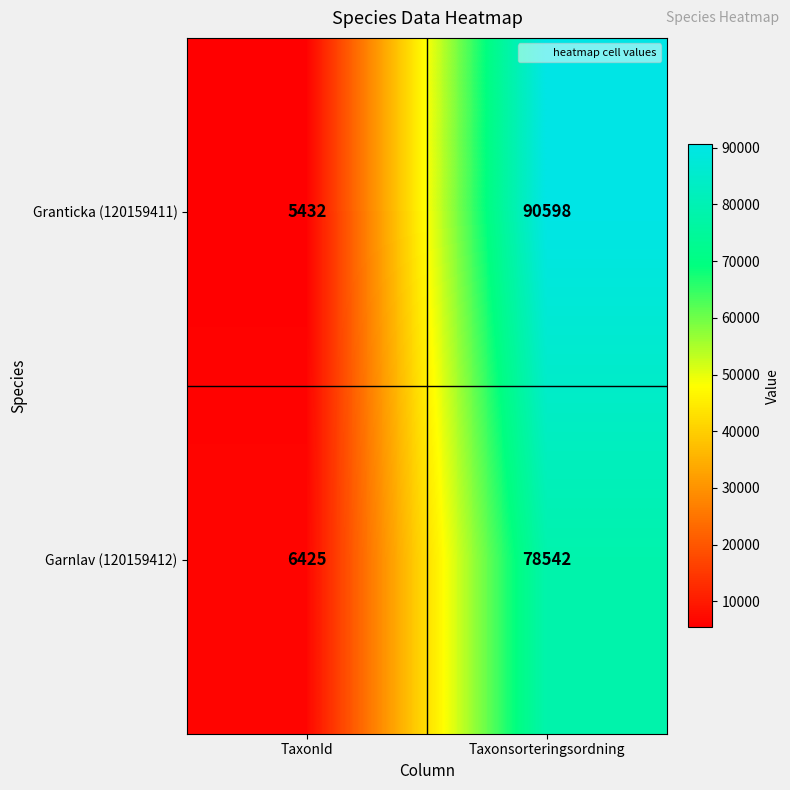

Which series has the largest total across all categories?

Granticka (120159411)